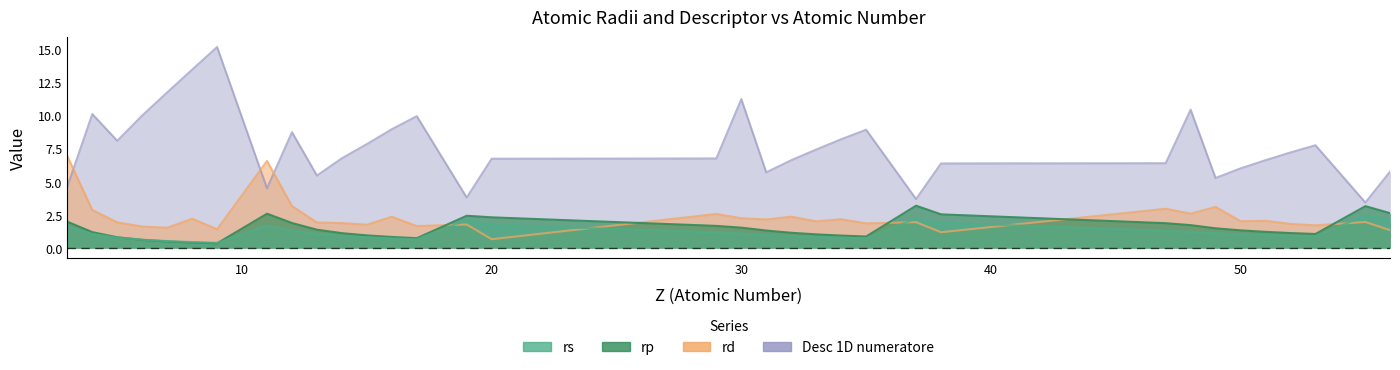

What is the sum of all rp values?

50.4